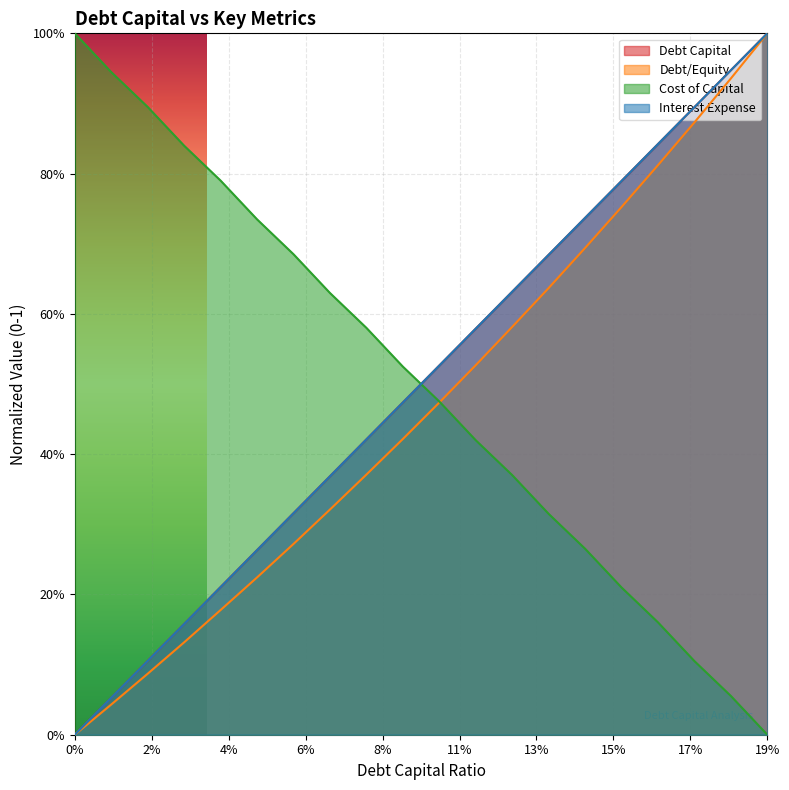

What is the label of the 10th point from the left?

0.09